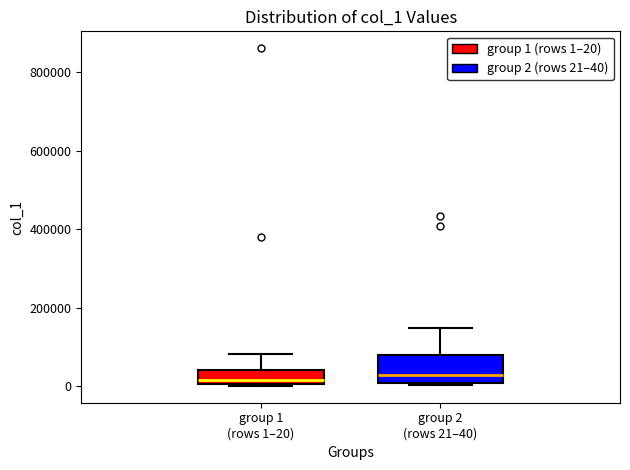

Reading left to right, read every box against the y-axis: the position of its median line, the range the box covers, and the ends of its whiskers. The values are not printed on the chart, so give them approximately, as read against the axis.

group 1 (rows 1–20): median 20000, box 0 to 40000, whiskers 0 to 80000
group 2 (rows 21–40): median 20000, box 0 to 80000, whiskers 0 to 140000